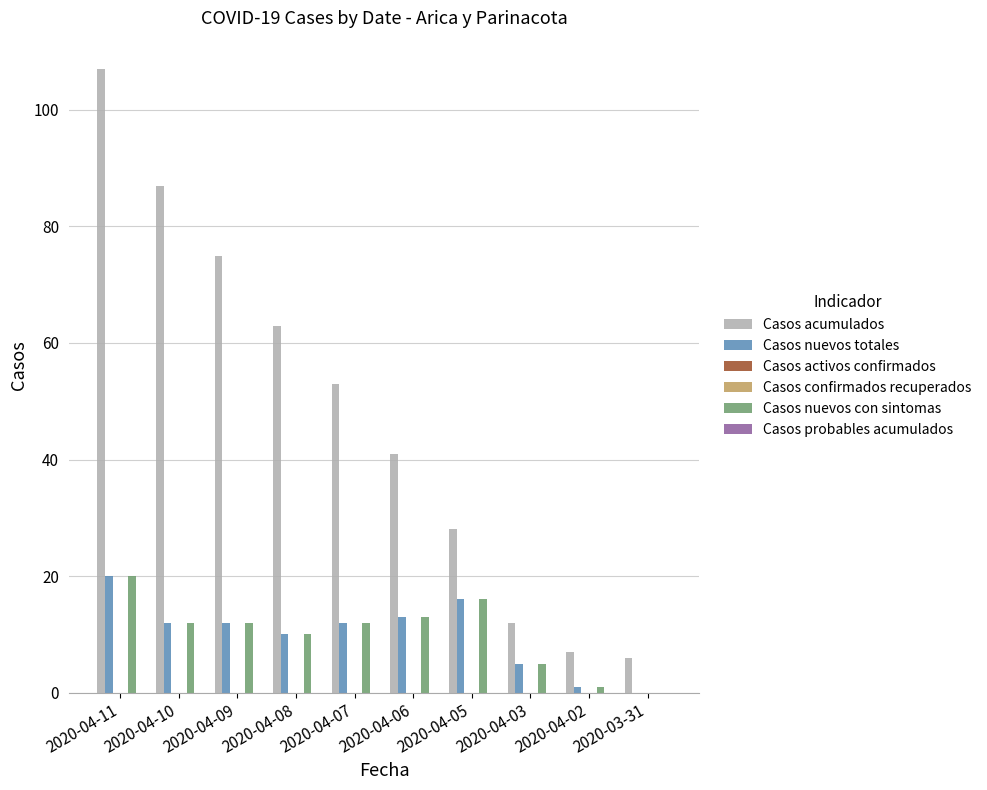

What is the greatest value displayed?

107